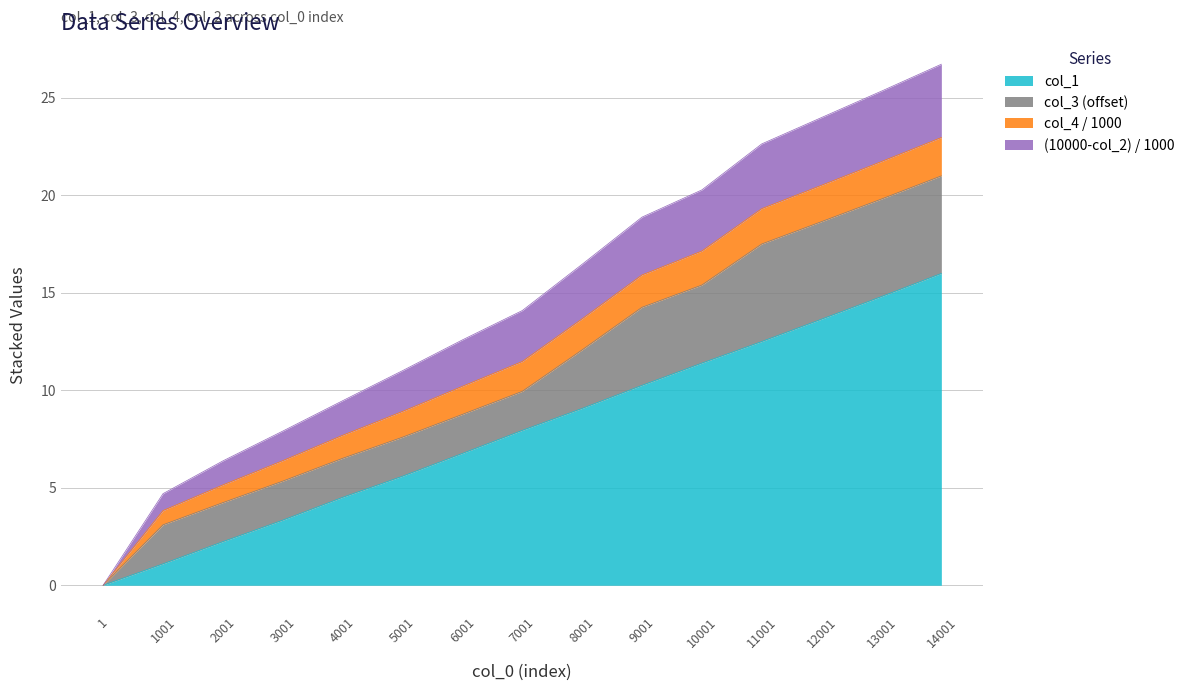

How many lines are shown in the chart?

4